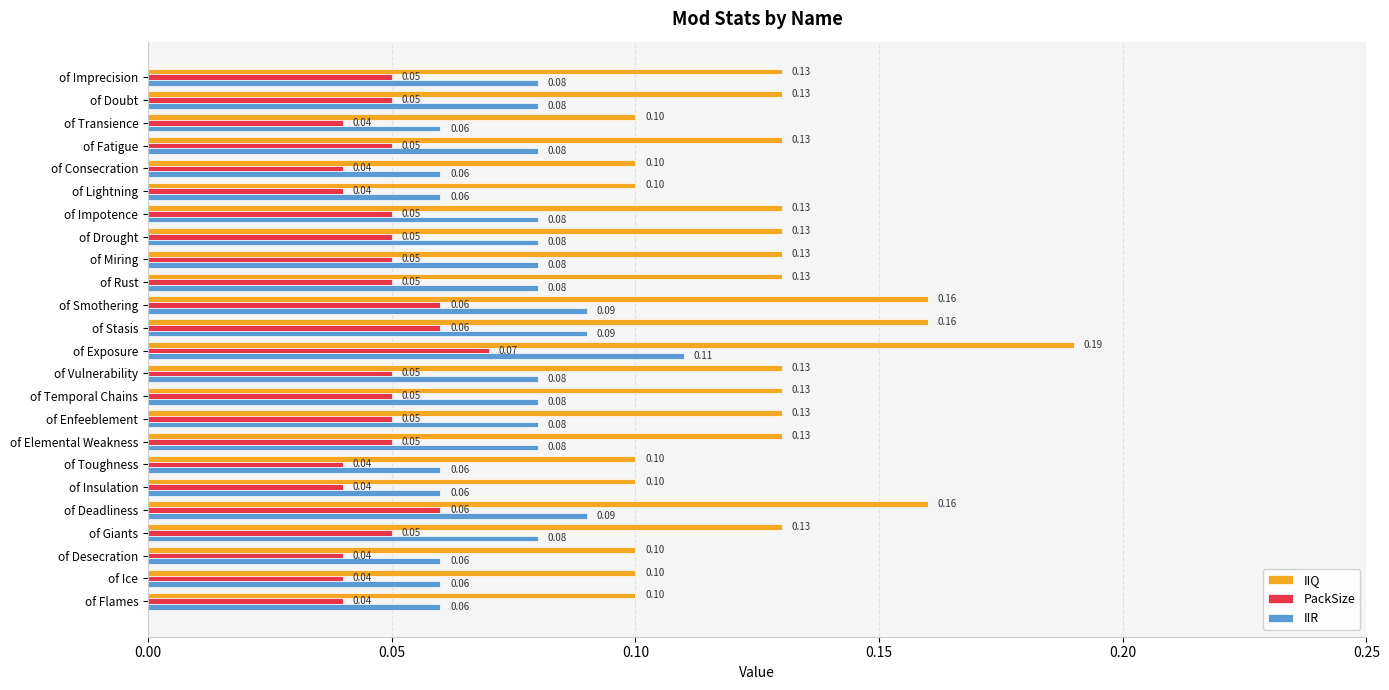

Rank the series at of Smothering from highest to lowest value.

IIQ, IIR, PackSize